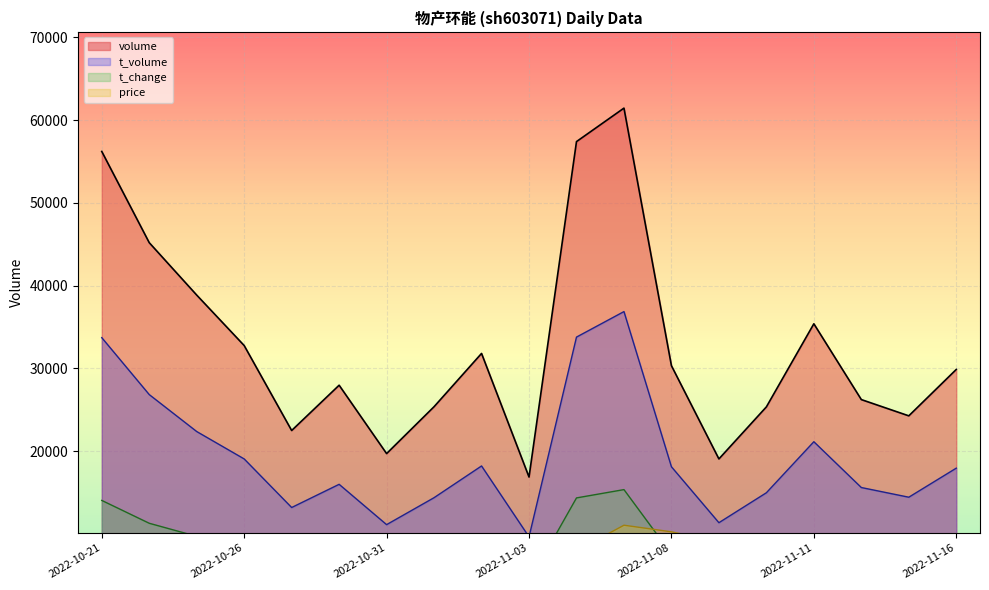

What is the approximate value of volume at 2022-10-31?

19714.0